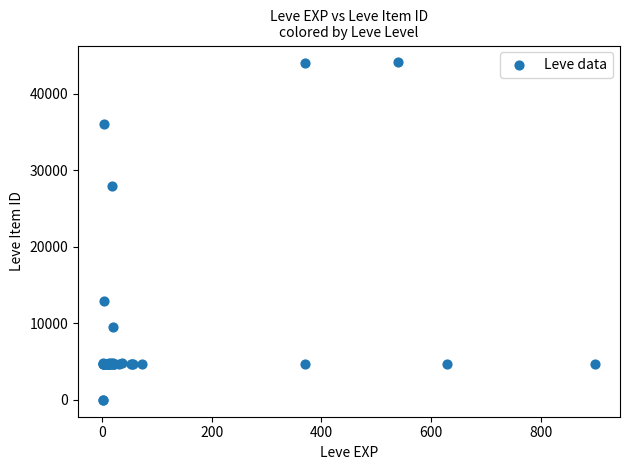

What Y value in the scatter plot is closest to 22048?

27884